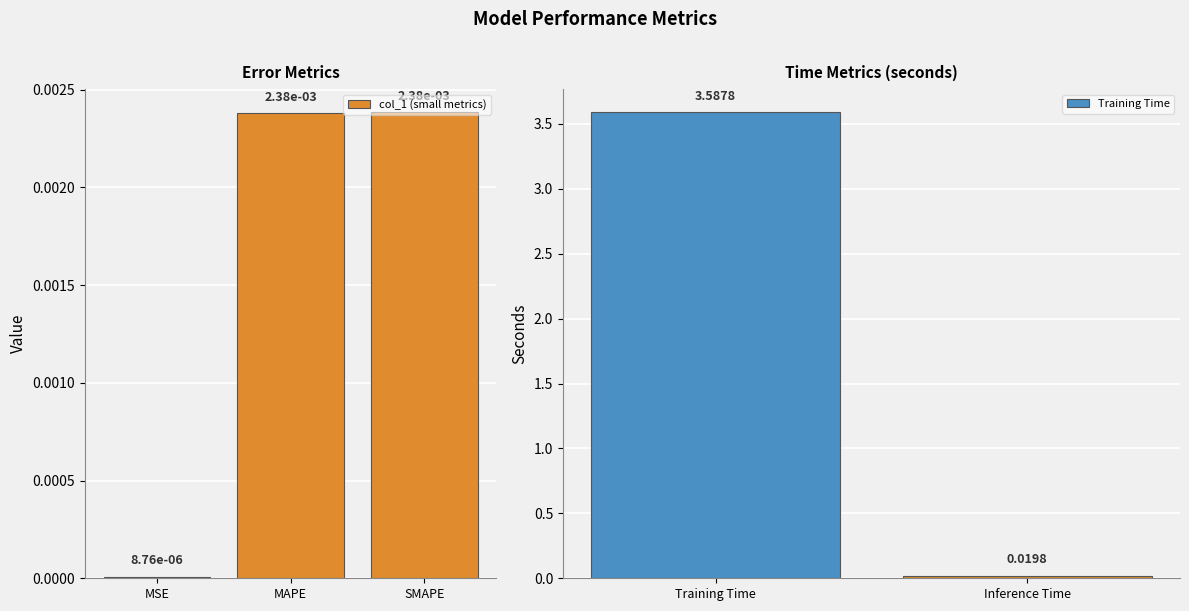

List the labels in order of value, smallest first.

MSE, MAPE, SMAPE, Inference Time, Training Time